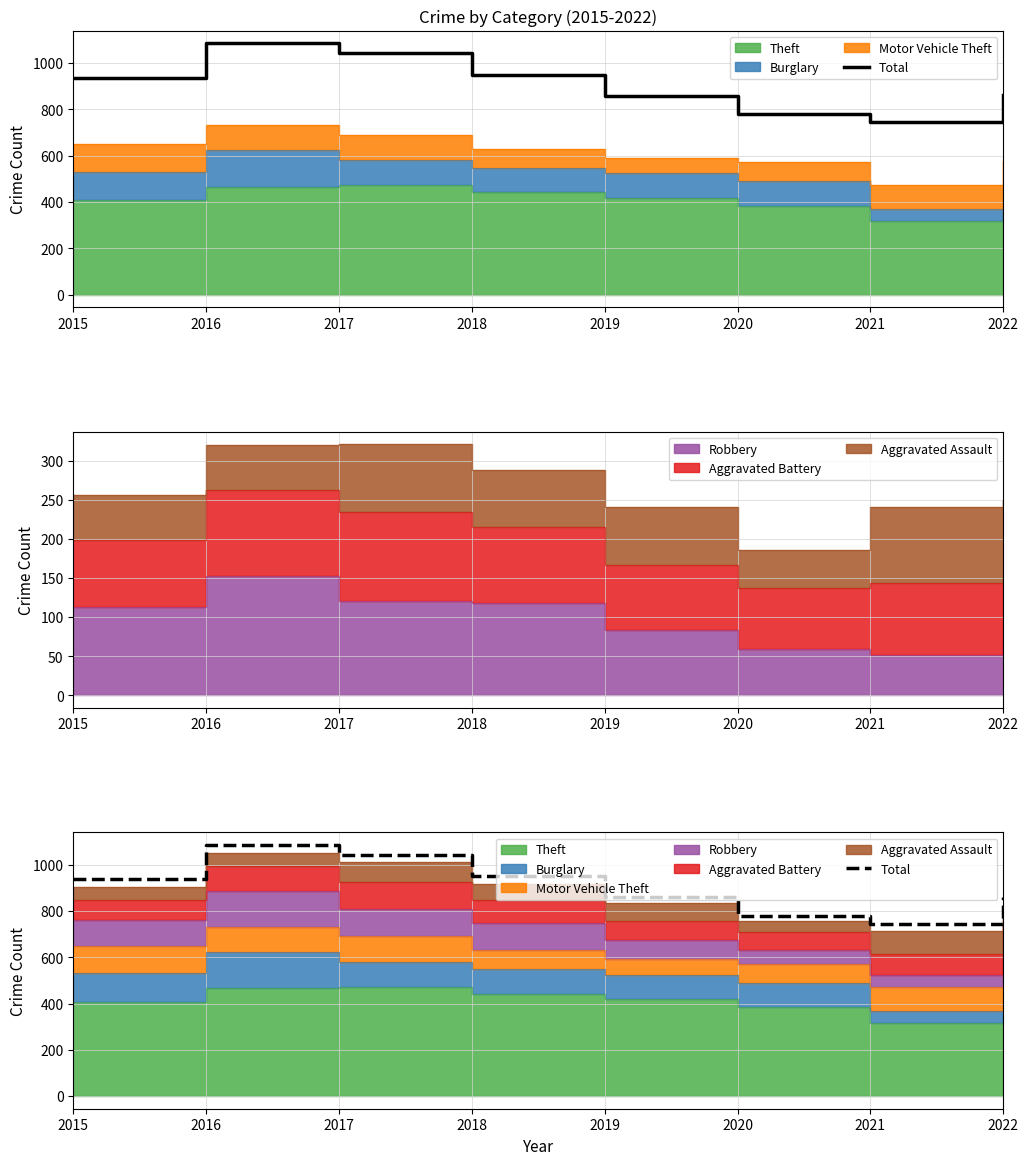

At which label does the data first exceed 937?

2016